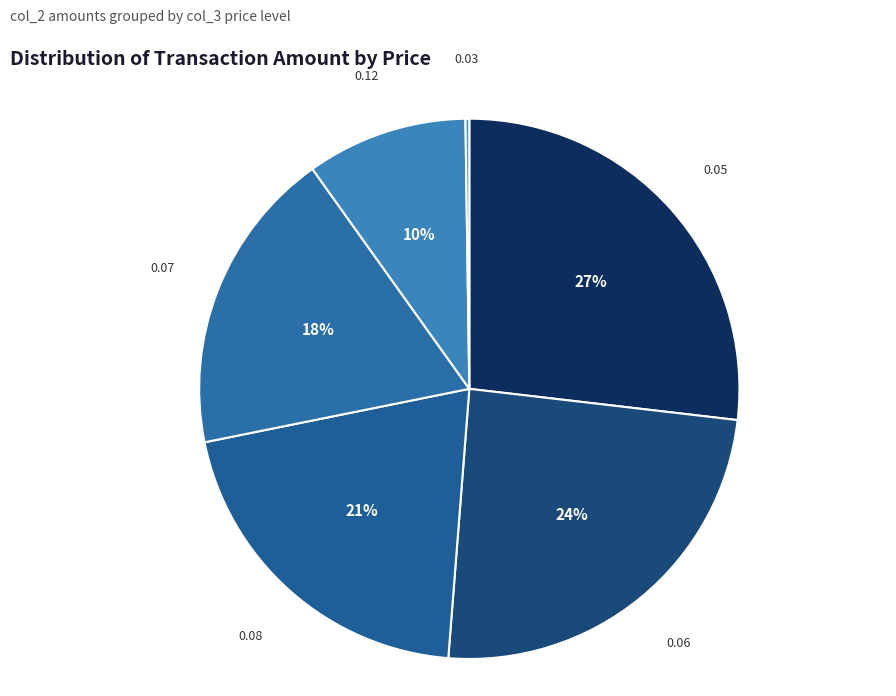

To the nearest percent, what is the difference between the largest and smallest slice percentages?

27%